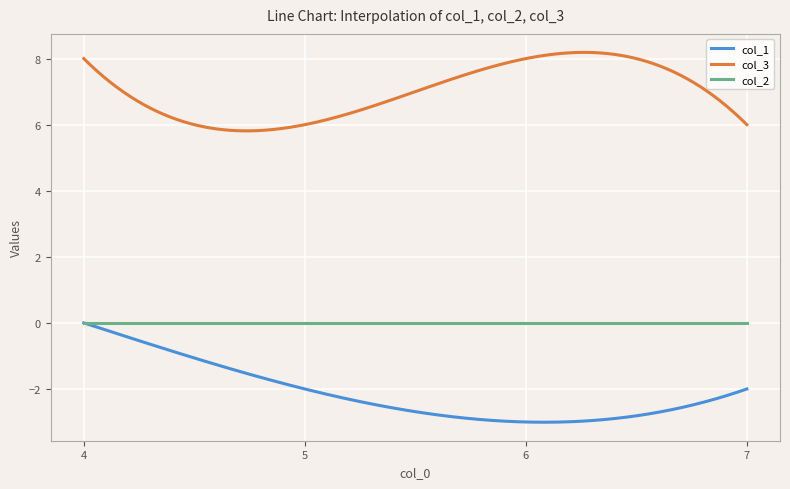

What is the greatest value displayed?

8.2